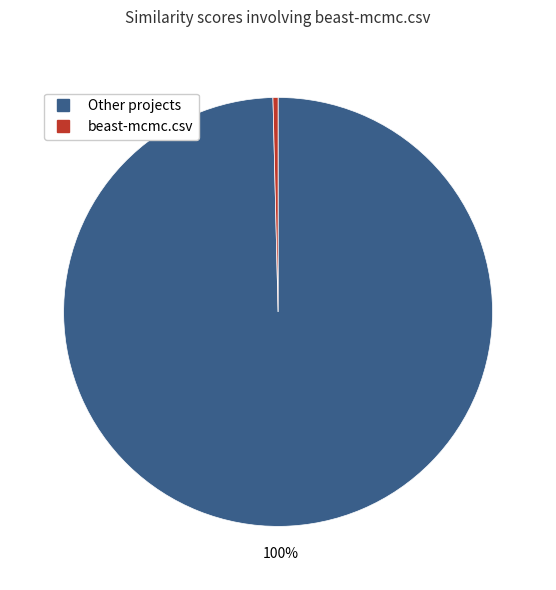

Is there any slice that represents more than half of the pie?

Yes